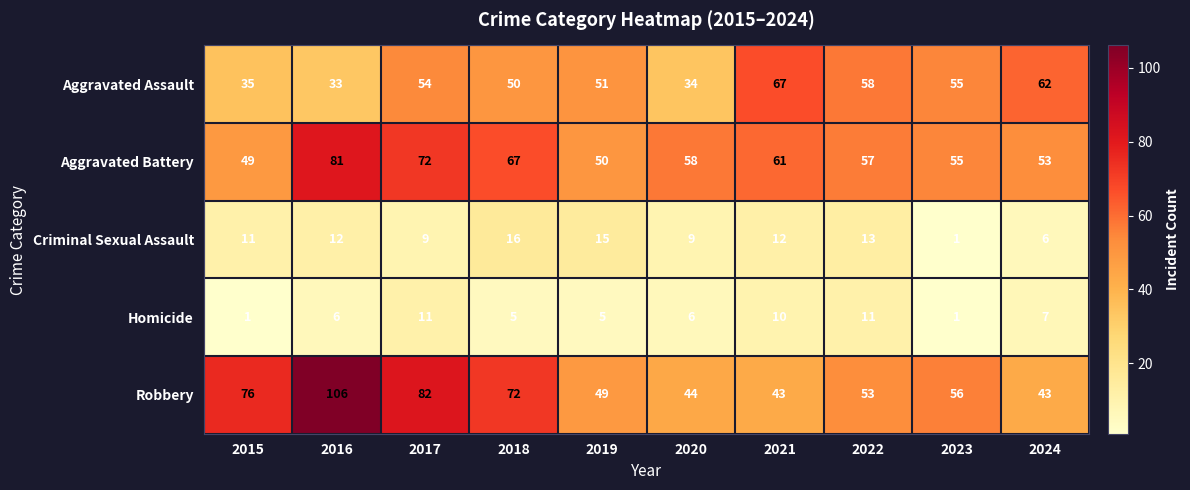

What is the approximate value of Criminal Sexual Assault at 2024?

6